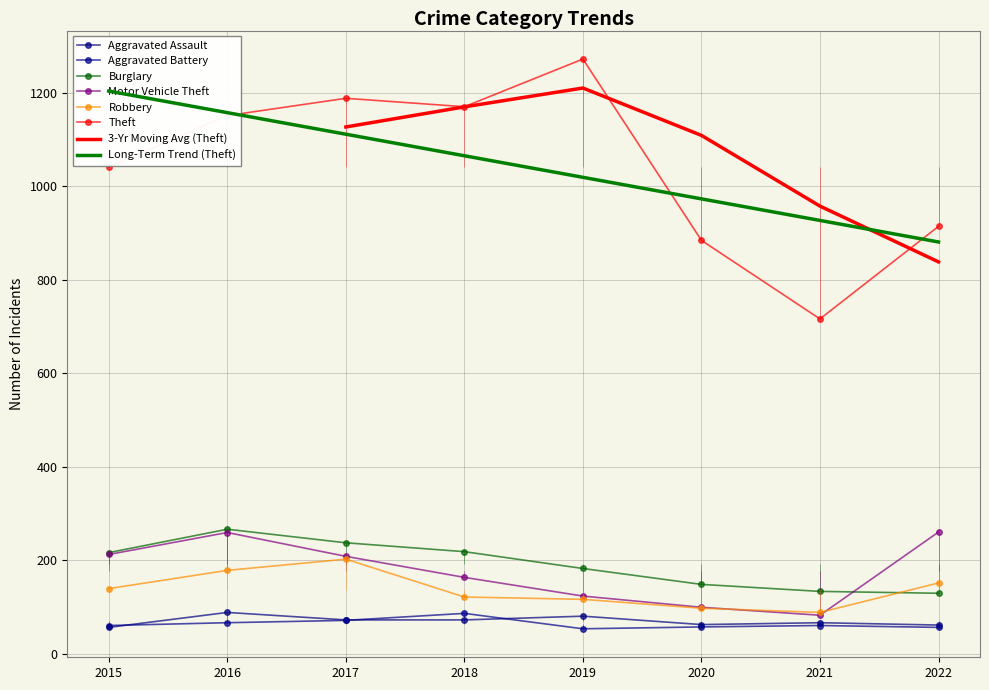

The Theft series shows 1041 at 2015. True or false?

True